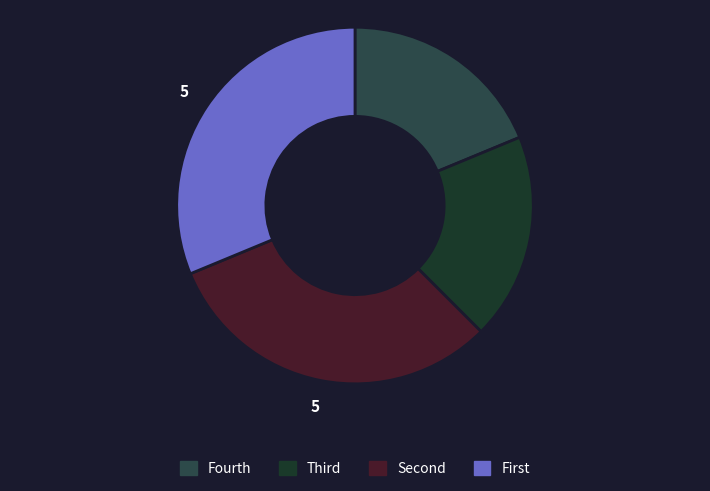

The Fourth slice represents 13% of the pie. True or false?

False